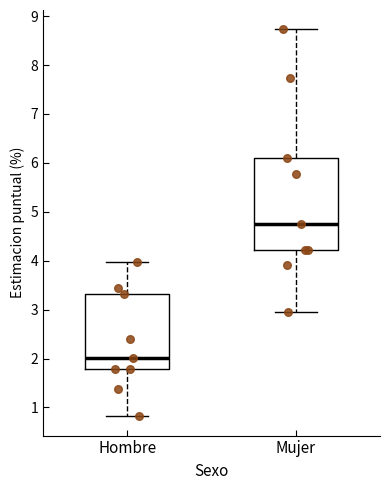

Which box's median line is the lowest?

Hombre